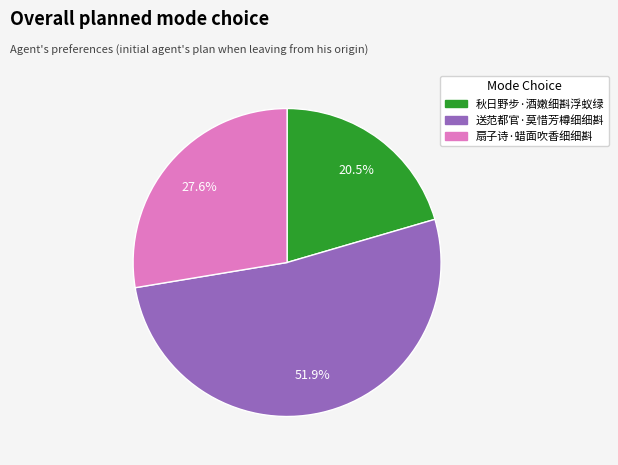

Combined, what portion of the pie is 秋日野步·酒嫩细斟浮蚁绿 and 送范都官·莫惜芳樽细细斟?

72.4%